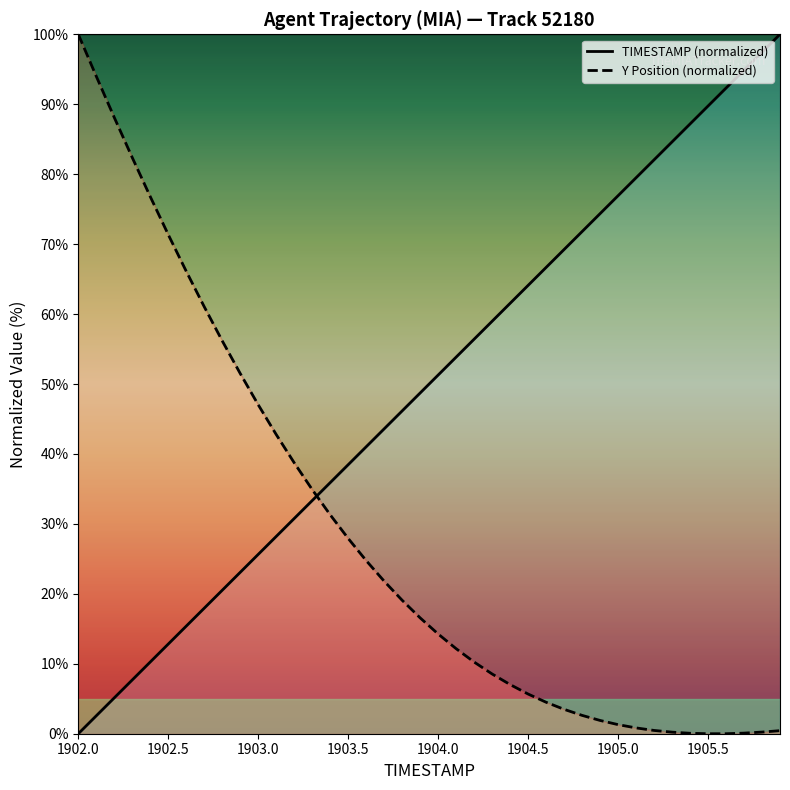

Does the chart display data point markers on the line(s)?

No